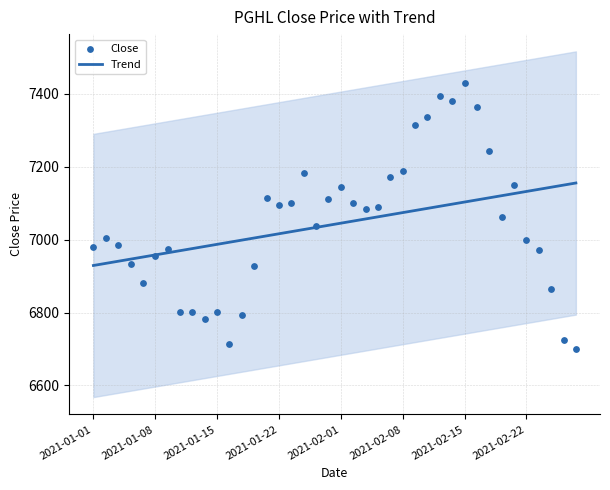

What is the total value across all series at 29?

14477.0